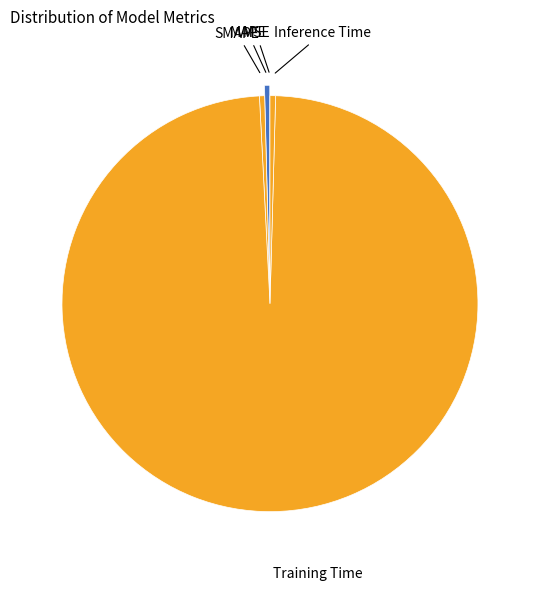

Which slice is the largest?

Training Time